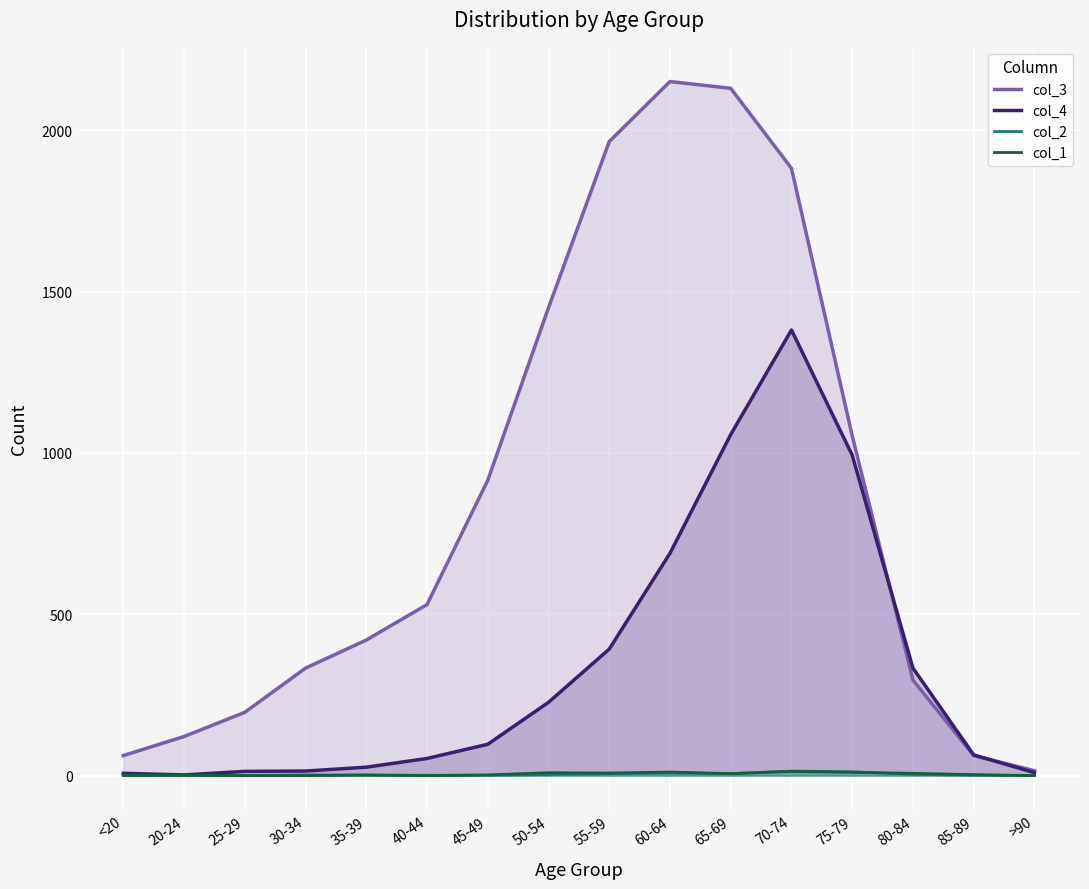

Which series changed the most between 30-34 and 65-69?

col_3